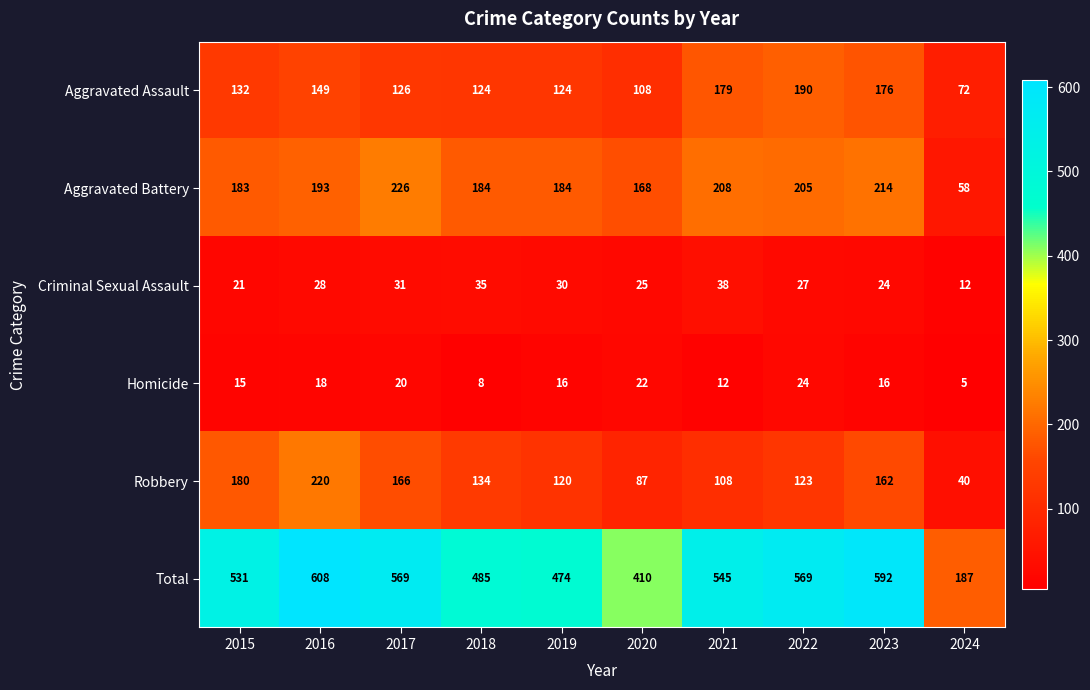

Read the Homicide value at 2016.

18